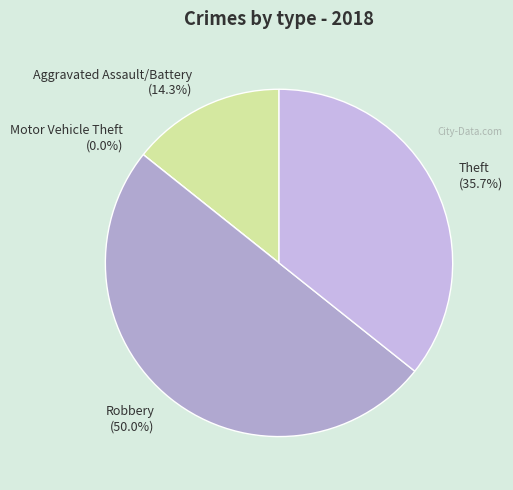

How many segments does this pie chart have?

4